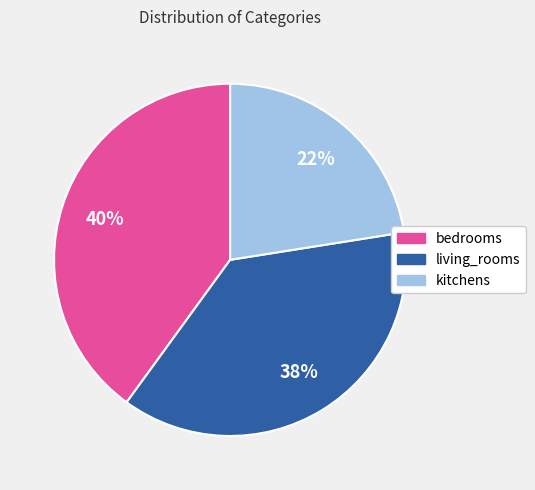

Does bedrooms represent more than half of the total?

No